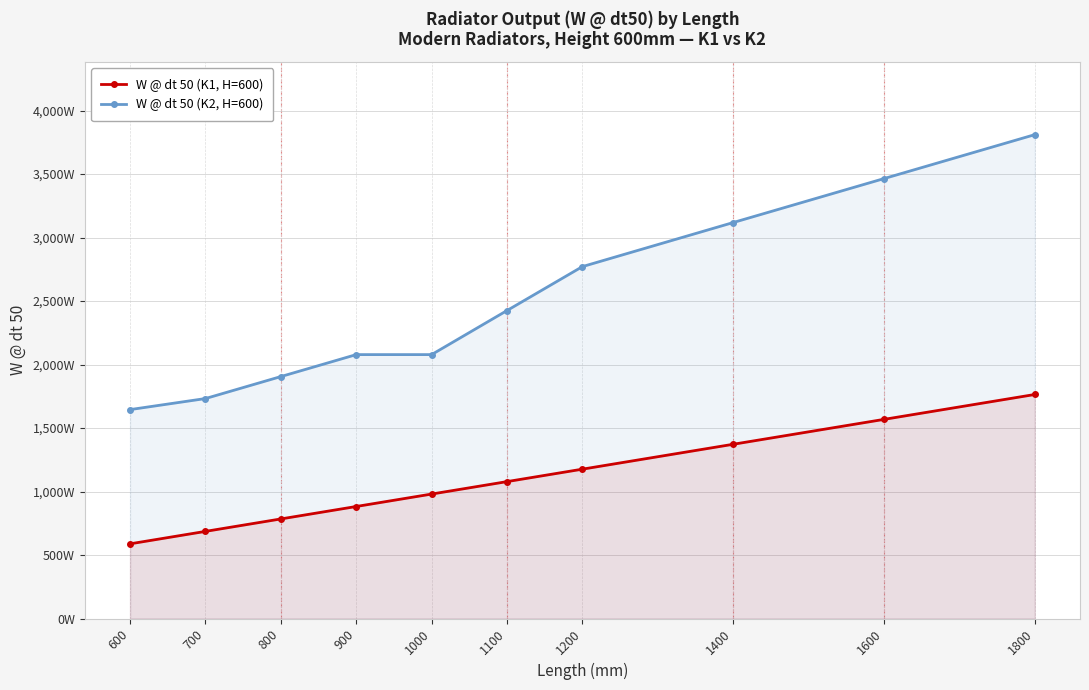

How many distinct data groups are displayed?

2